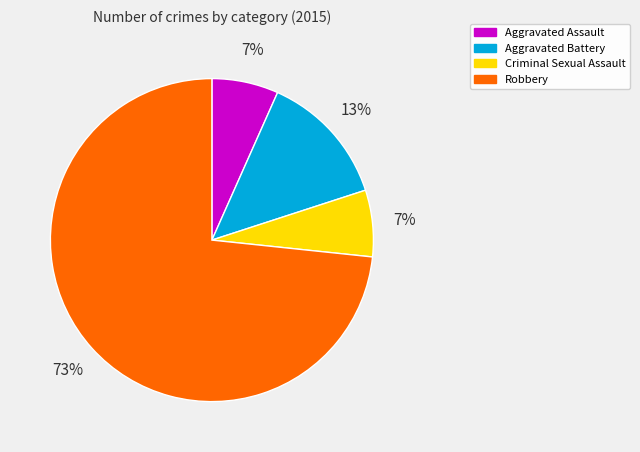

To the nearest percent, what is the average slice percentage?

25%